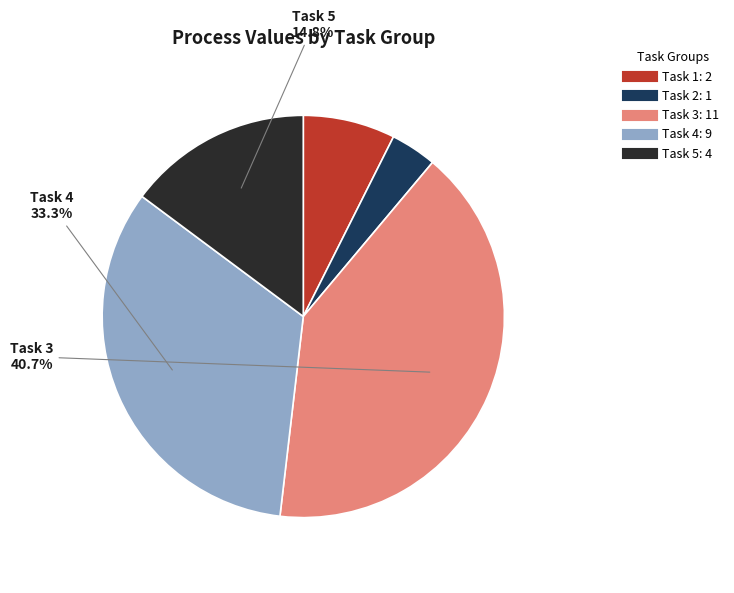

Is there any slice that represents more than half of the pie?

No